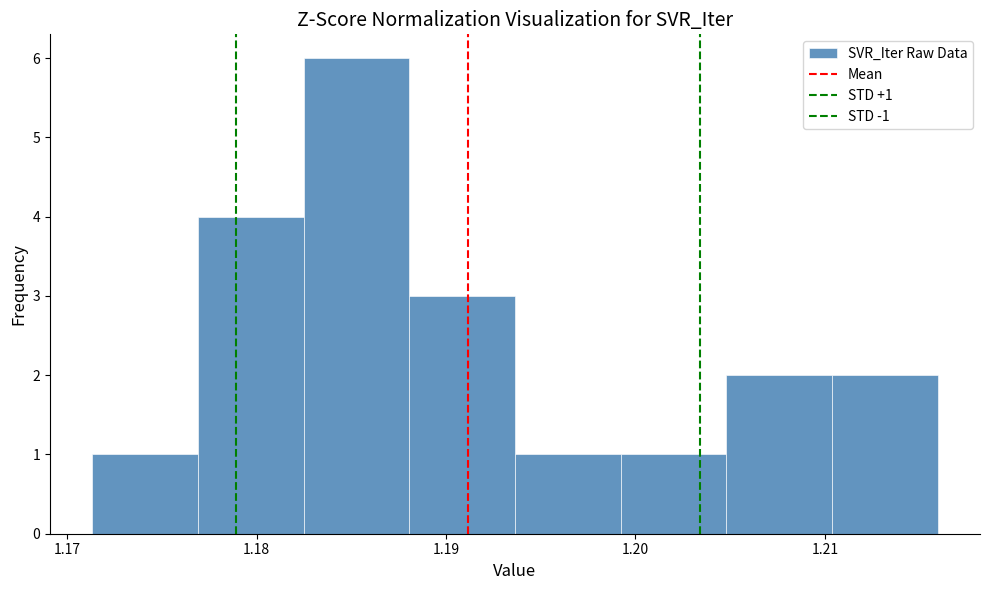

Over which range of the x-axis is the bar tallest?

1.182 to 1.188